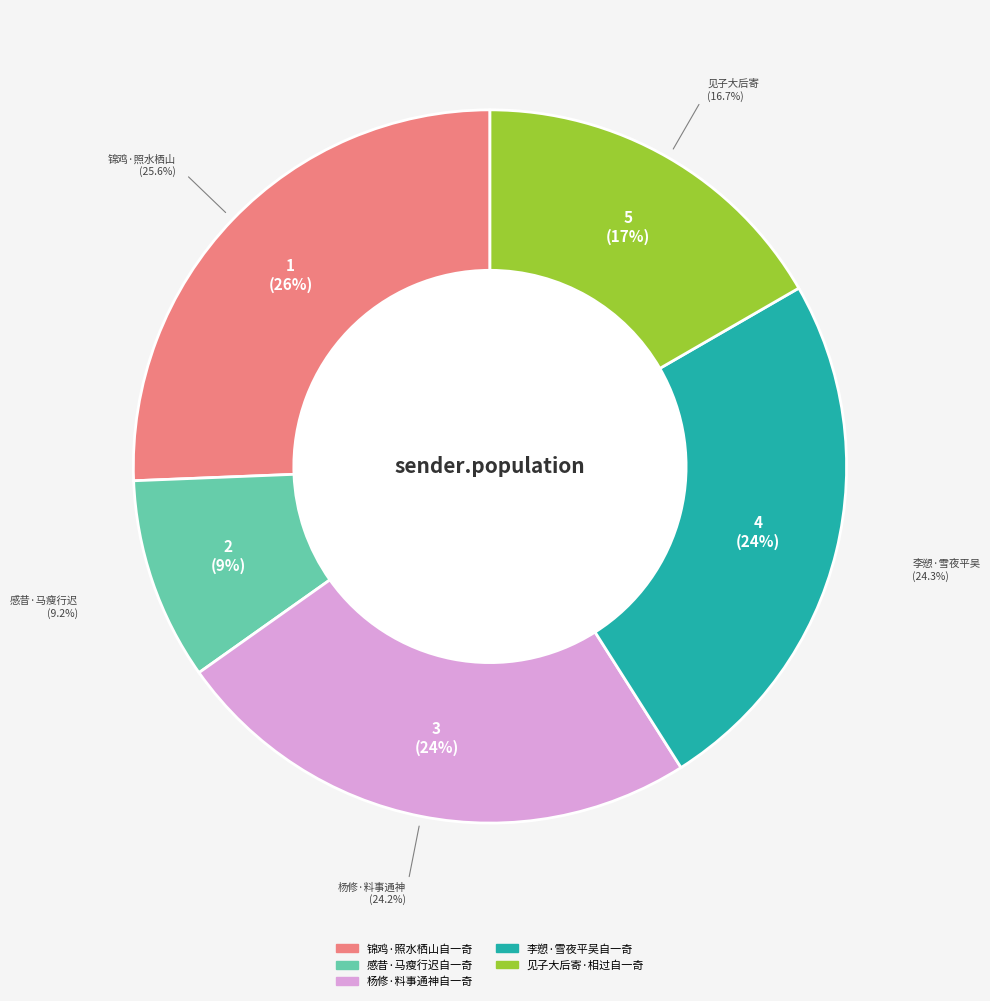

Which has a higher value, 见子大后寄·相过自一奇 or 李愬·雪夜平吴自一奇?

李愬·雪夜平吴自一奇